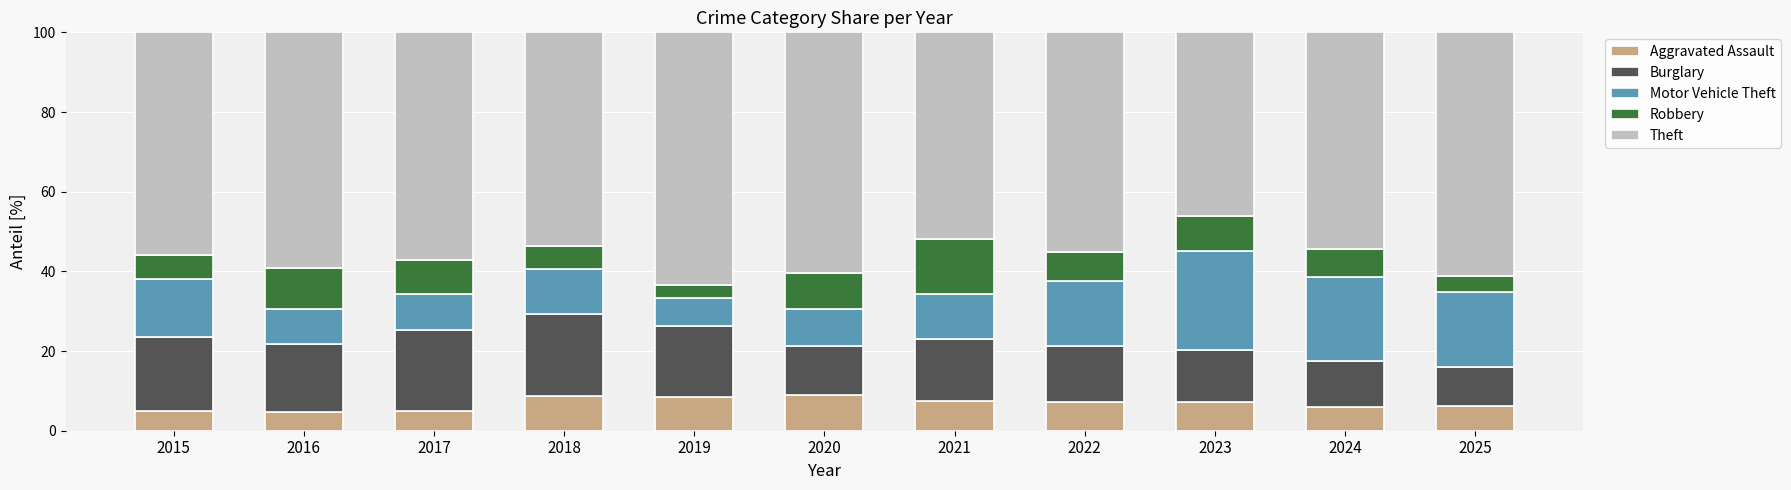

What is the total value across all series at 2015?

100.0